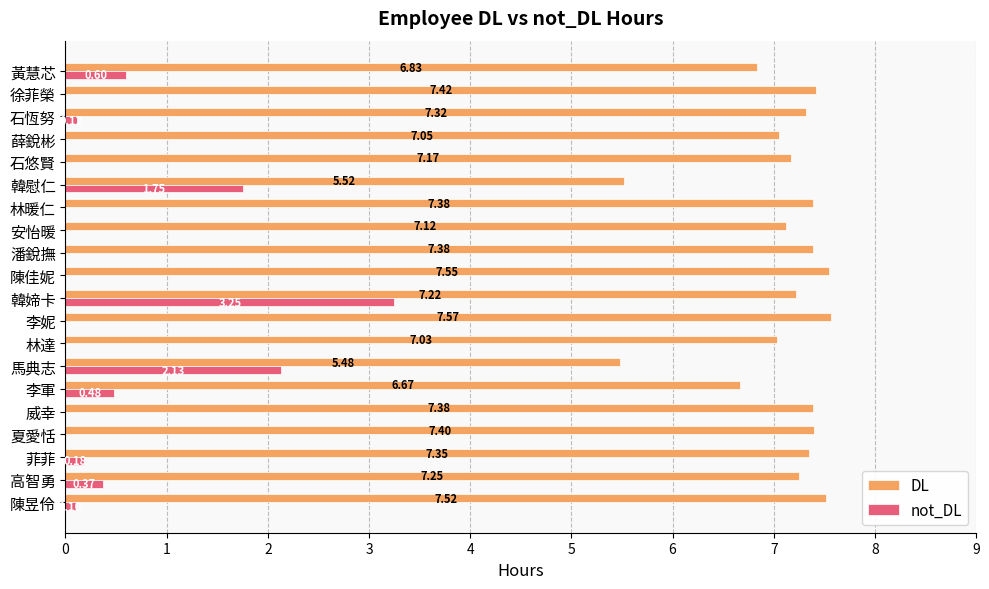

What is the sum of all DL values?

141.6